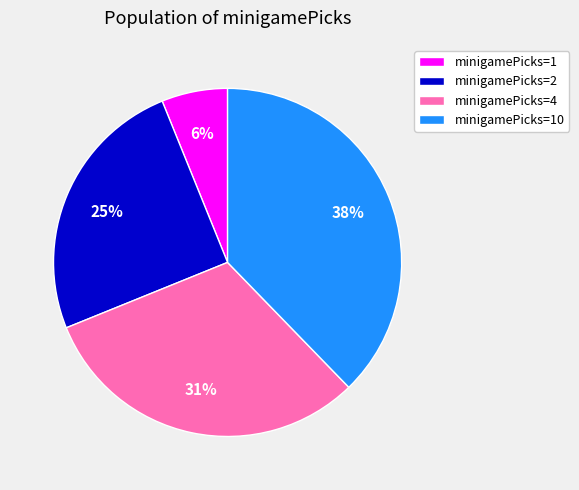

The minigamePicks=2 slice represents 18% of the pie. True or false?

False